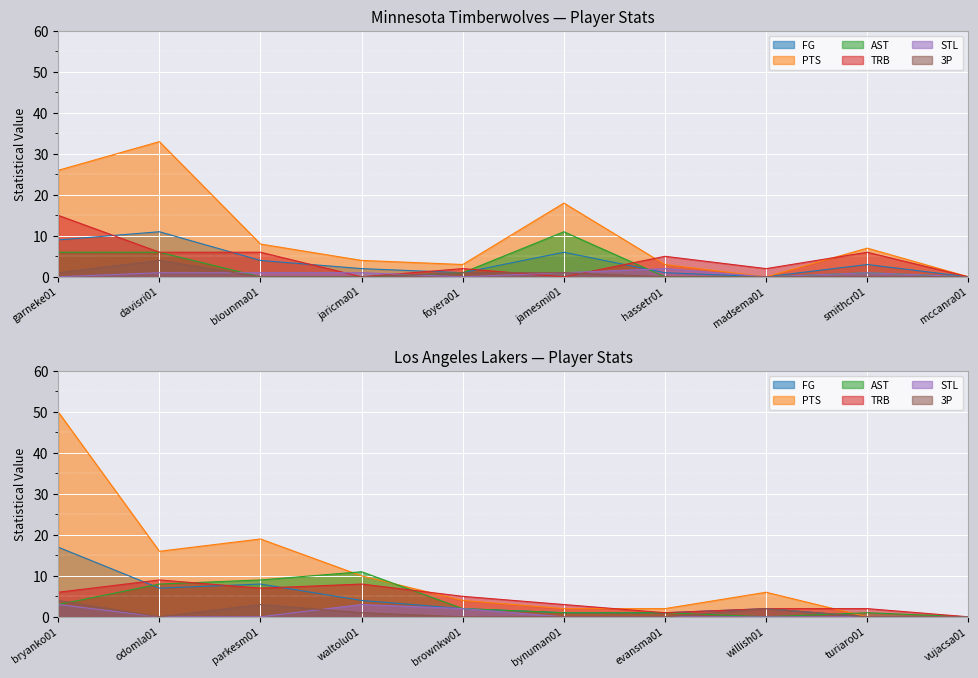

Reading left to right, list all the values displayed in this chart.

FG: 9	11	4	2	1	6	1	0	3	0	17	7	8	4	2	1	1	2	0	0
PTS: 26	33	8	4	3	18	3	0	7	0	50	16	19	10	4	2	2	6	0	0
AST: 6	6	0	0	1	11	0	0	1	0	3	8	9	11	2	1	1	0	1	0
TRB: 15	6	6	0	2	0	5	2	6	0	6	9	7	8	5	3	1	2	2	0
STL: 0	1	1	1	0	1	2	0	1	0	3	0	0	3	2	0	0	0	0	0
3P: 1	4	0	0	1	1	0	0	0	0	4	0	3	1	0	0	0	2	0	0